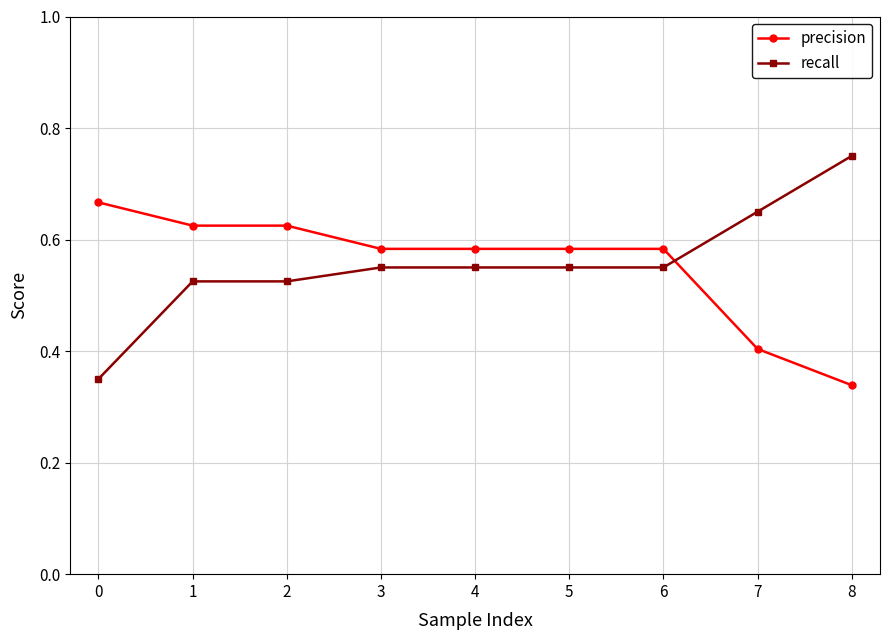

What is the value of the precision point at the 8th from the left?

0.4